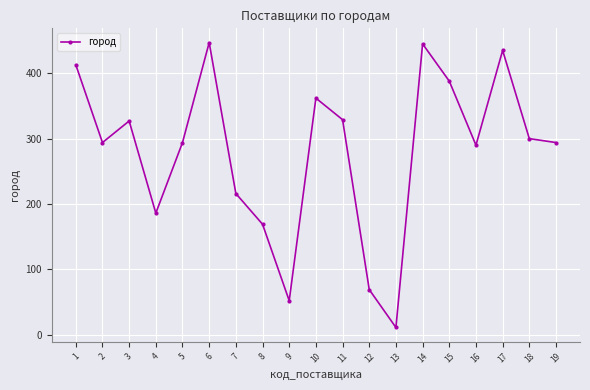

Which category has the lowest value across all series?

13